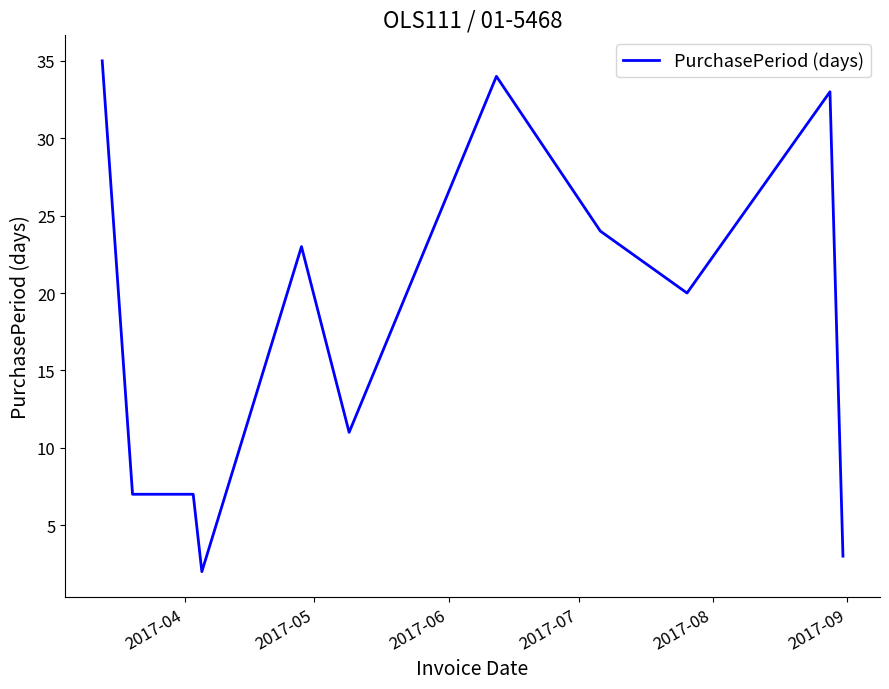

What is the maximum value shown in the chart?

35